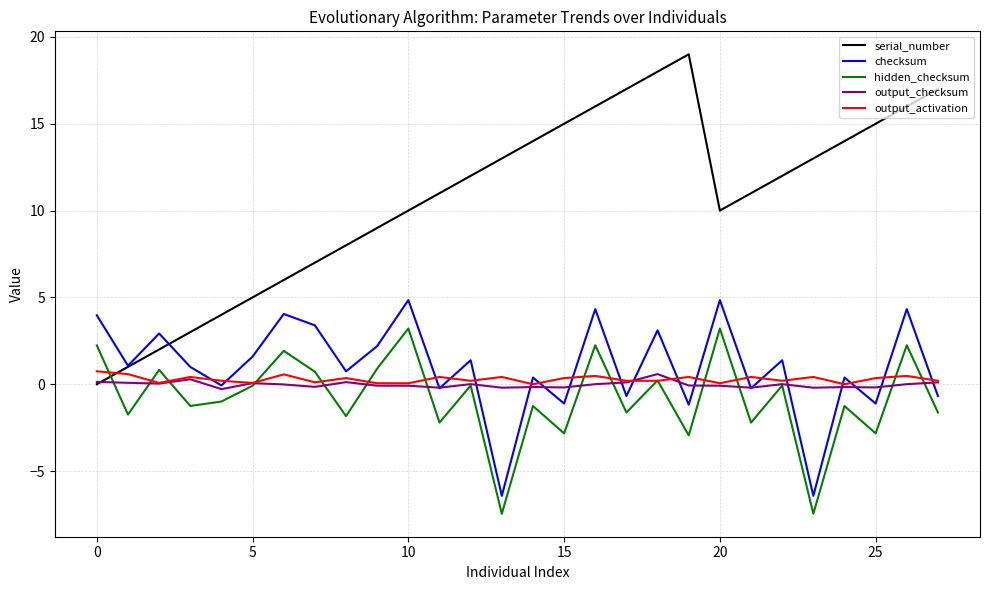

Which series has the widest spread of values?

serial_number